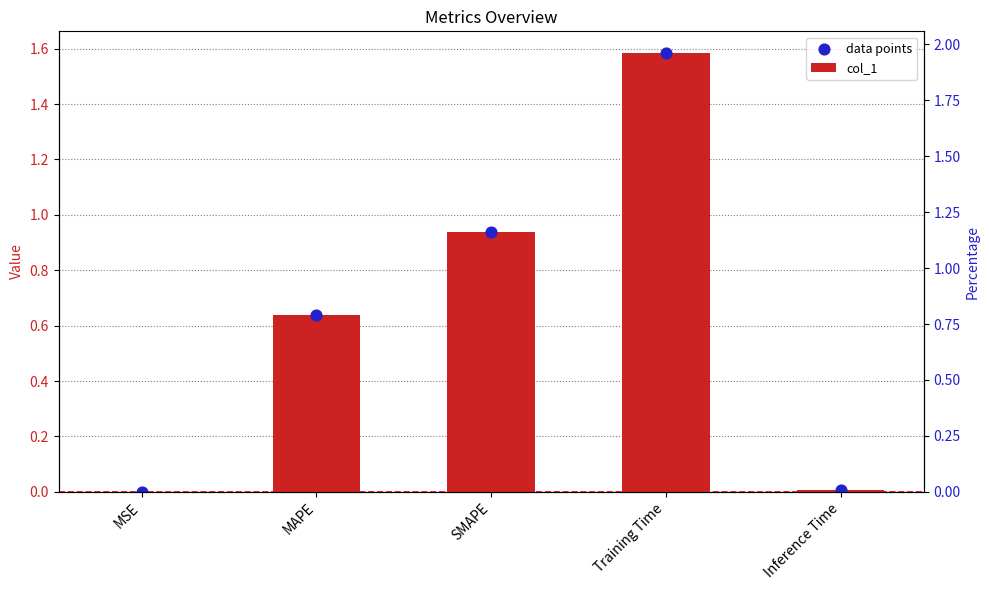

Is the value of col_1 at MAPE greater than the value of data points at Inference Time?

Yes